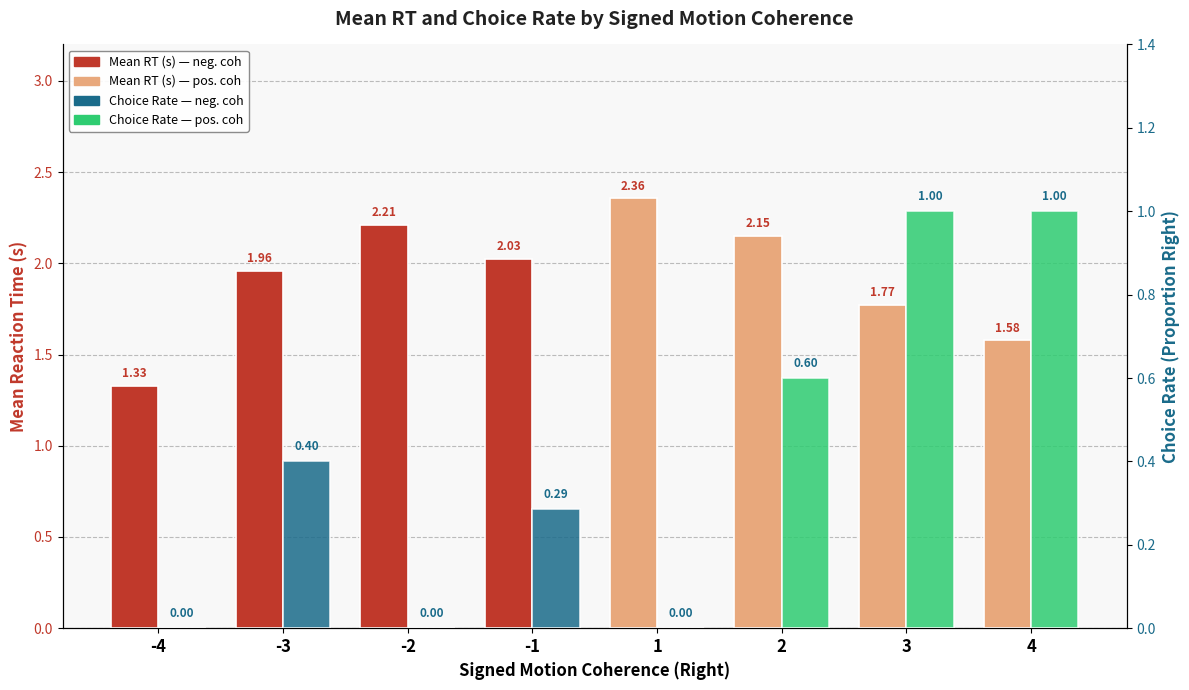

Are the bars horizontal?

No